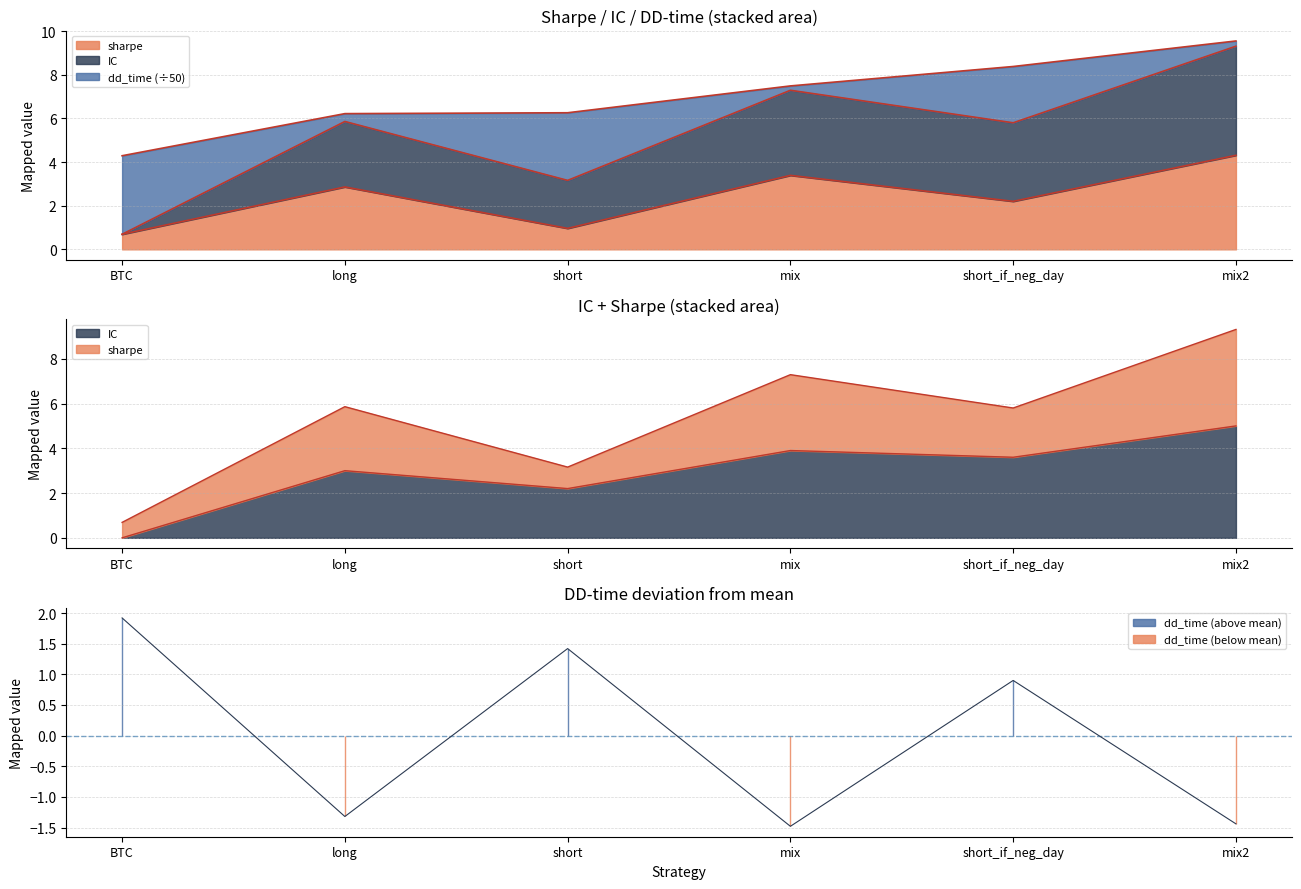

At which category does IC reach its first local peak?

long